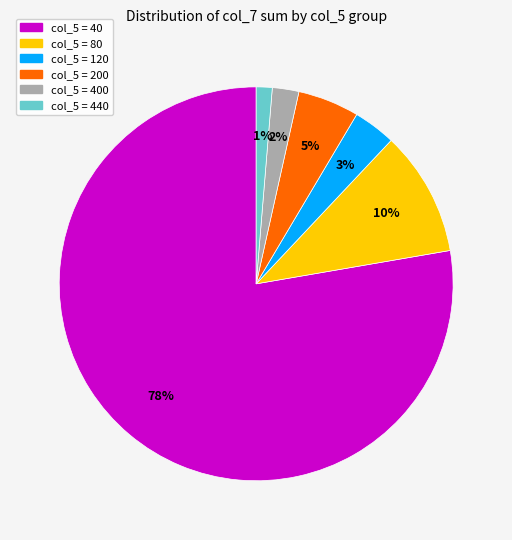

To the nearest percent, what is the average slice percentage?

17%